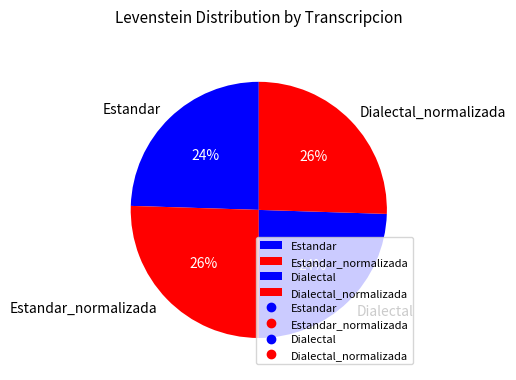

Do Dialectal and Estandar together represent more than half of the pie?

No